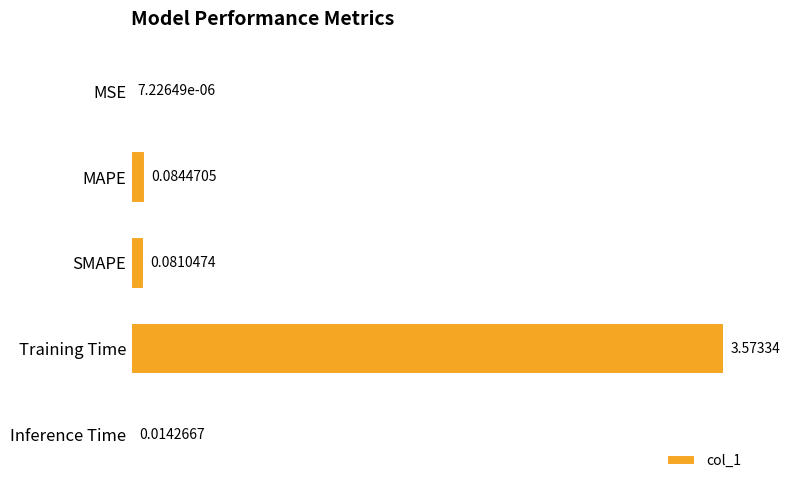

Are the bars grouped side by side (vs. stacked)?

No